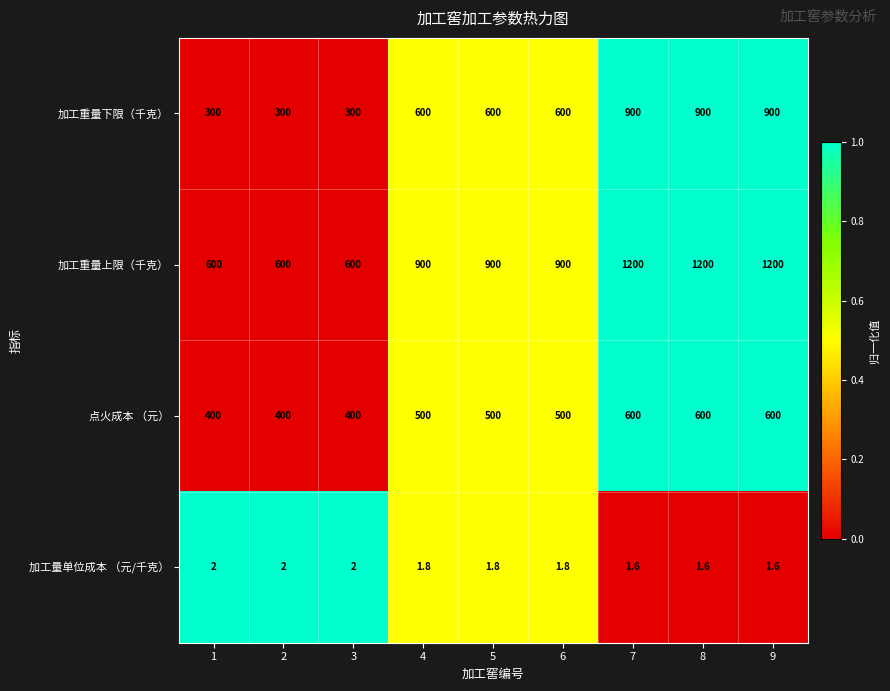

What is the sum of all 点火成本 （元） values?

4500.0